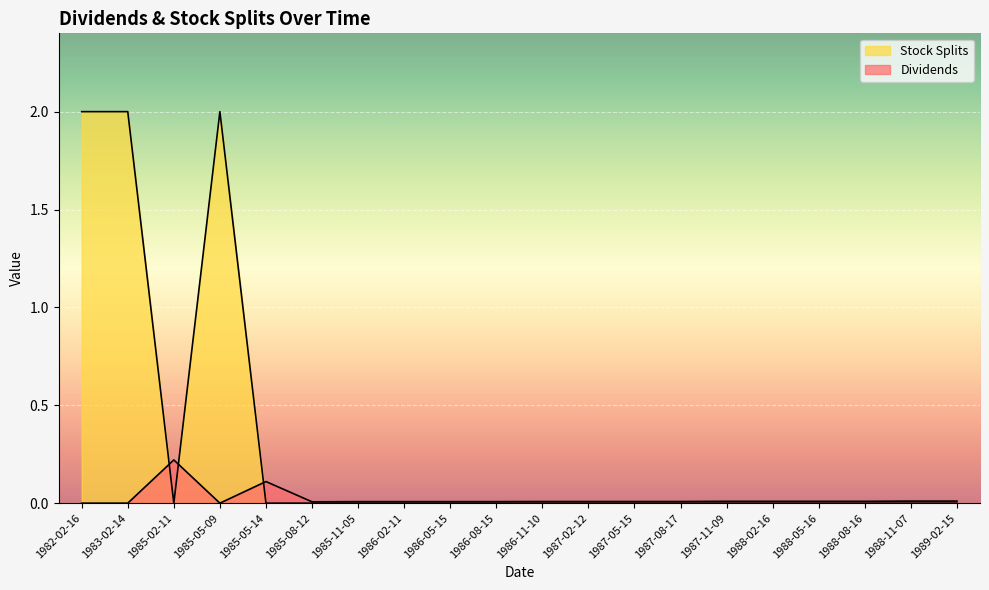

True or false: Stock Splits has more than 2 interior local peaks.

False